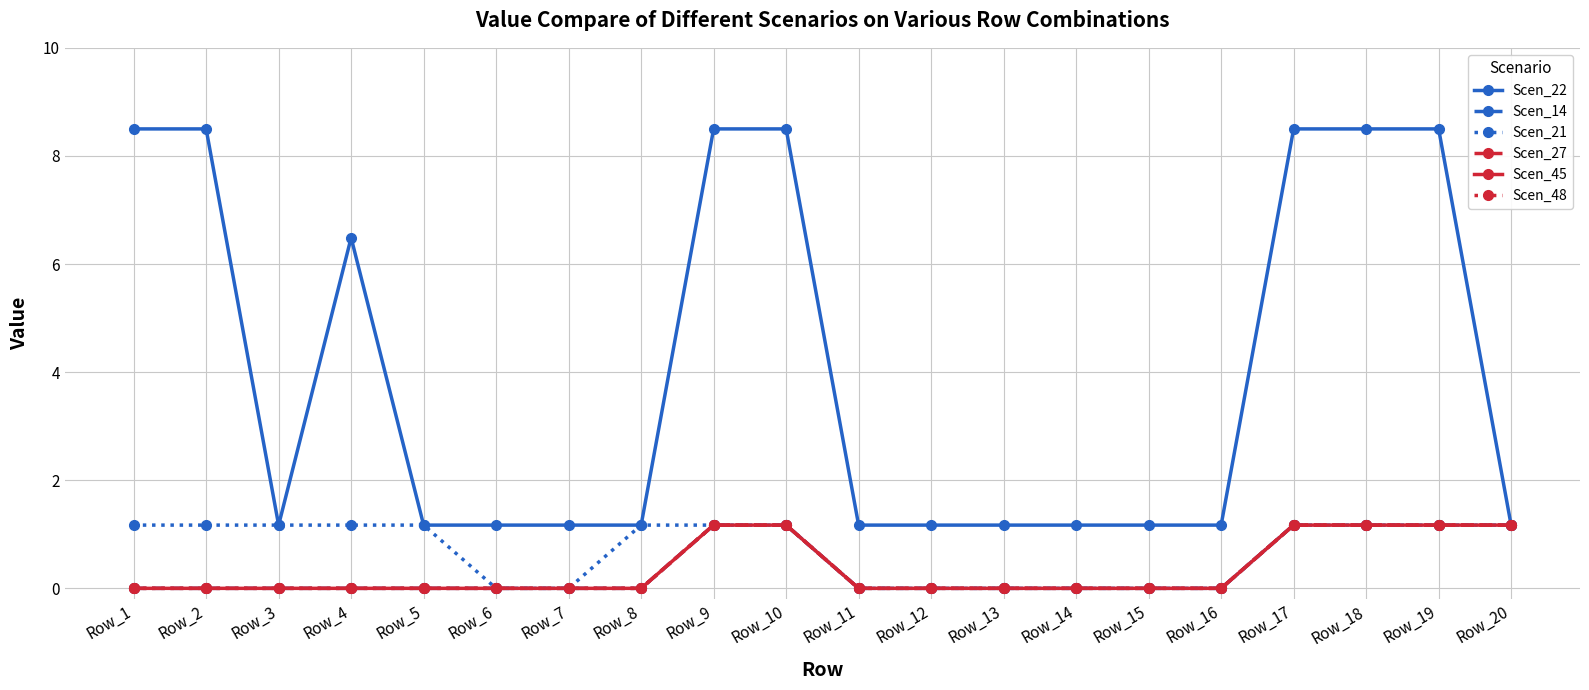

True or false: Scen_21 has more than 1 points higher than both neighbors.

False